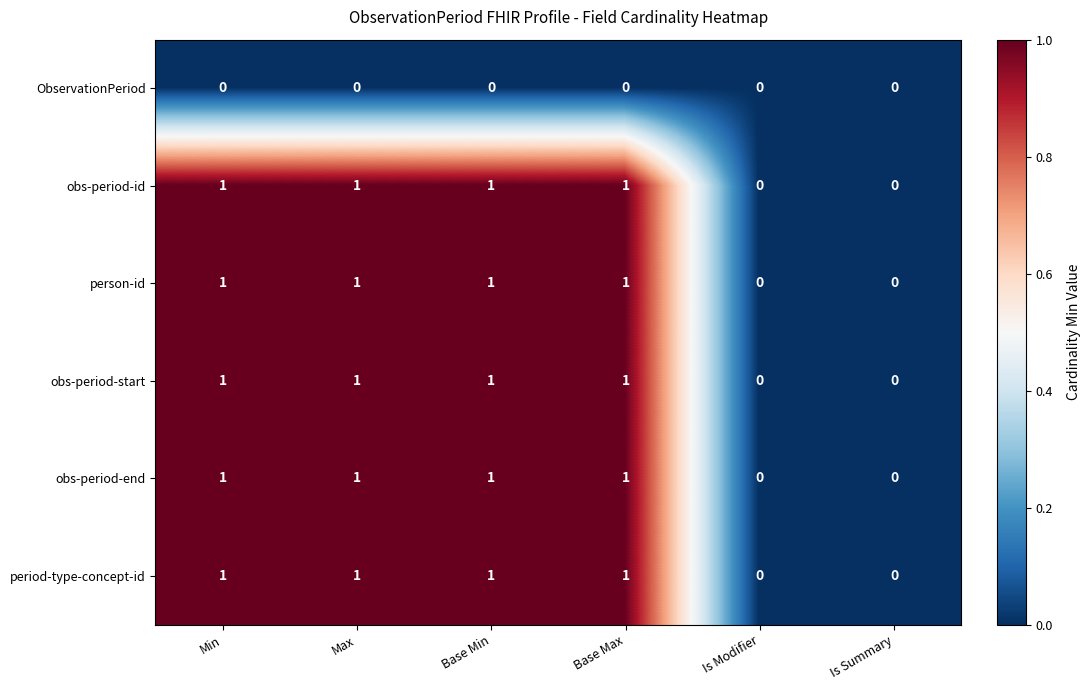

Is the value of obs-period-id at Is Summary greater than the value of person-id at Min?

No